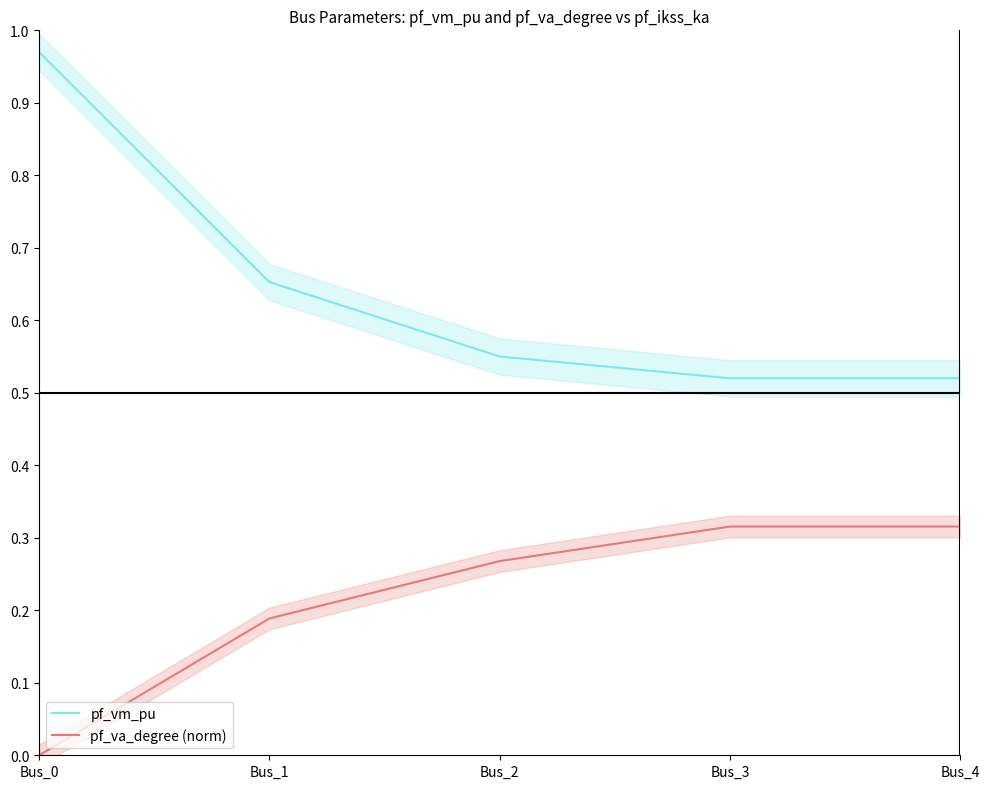

At how many categories does at least one series exceed 0?

5